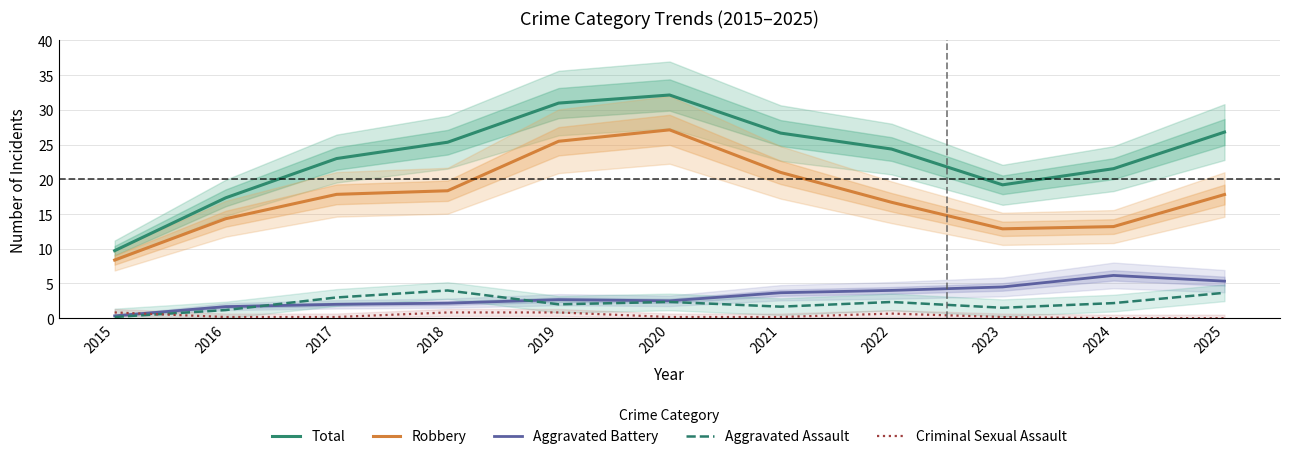

What is the difference between the Aggravated Assault values at 2015 and 2016?

1.0